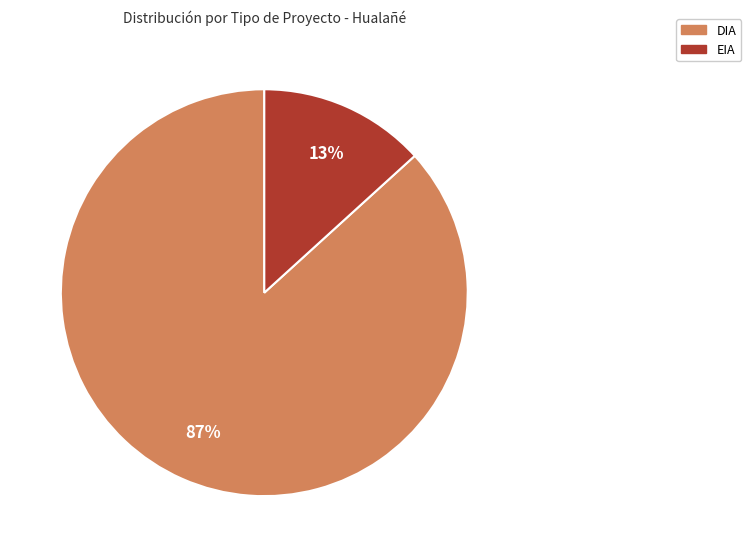

Is there a majority slice in this chart?

Yes